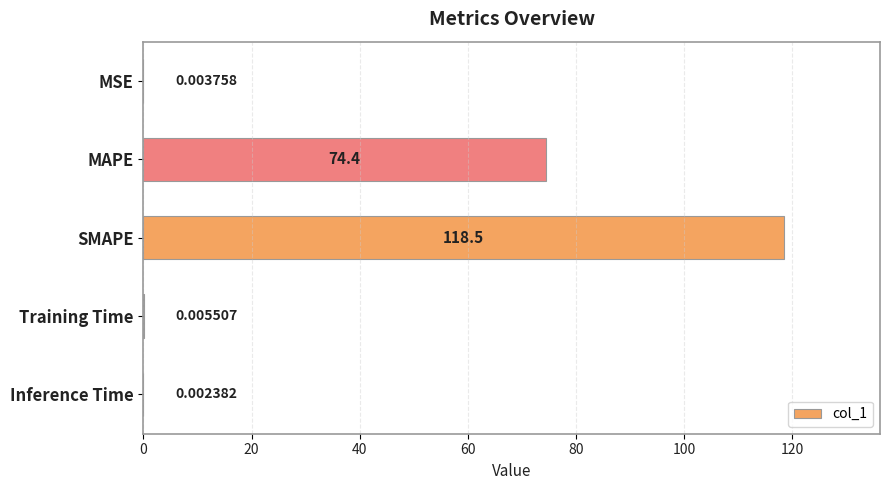

At which category does the chart reach its peak across all series?

SMAPE